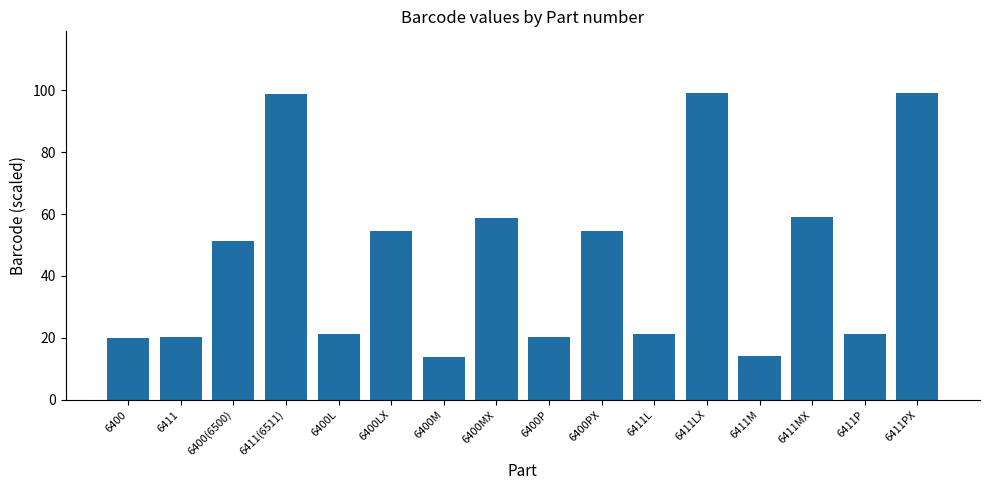

What is the maximum value shown in the chart?

99.2